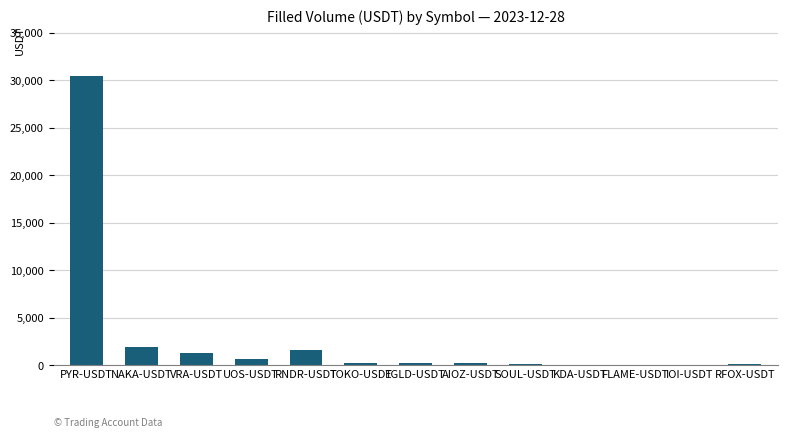

Are the bars grouped side by side (vs. stacked)?

No